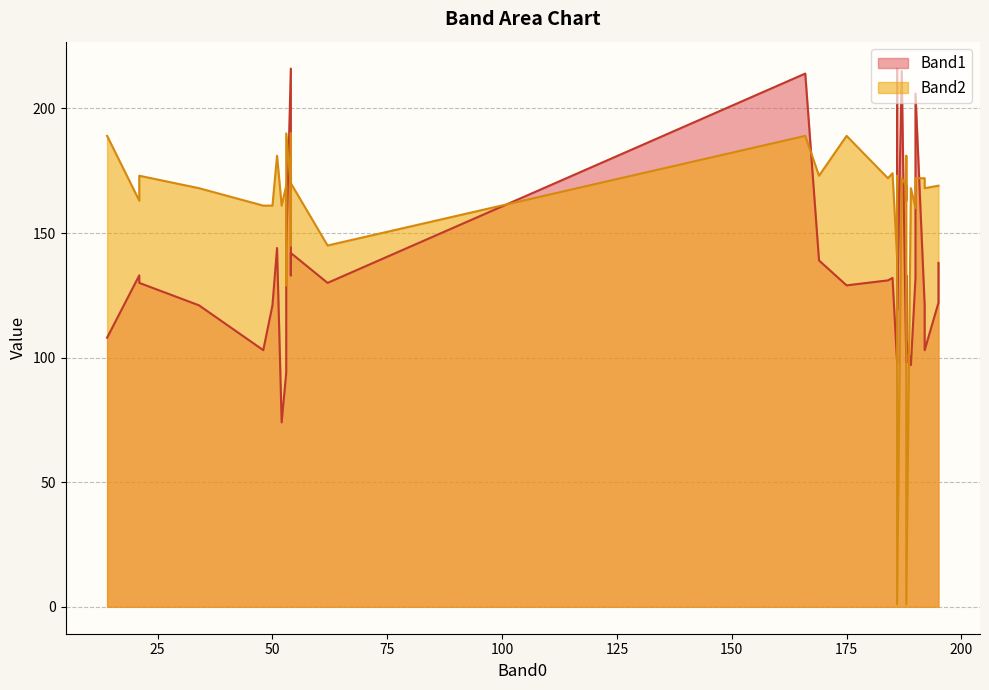

Which series changed the most between 24 and 39?

Band1